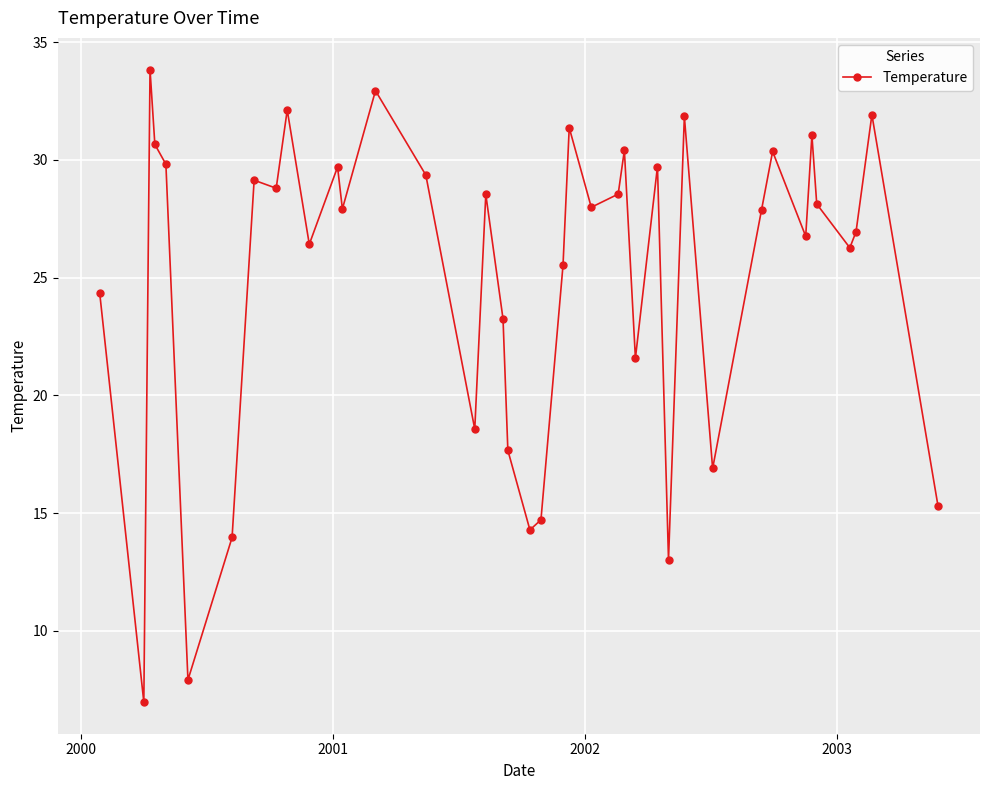

True or false: there are more than 2 points higher than both neighbors.

True